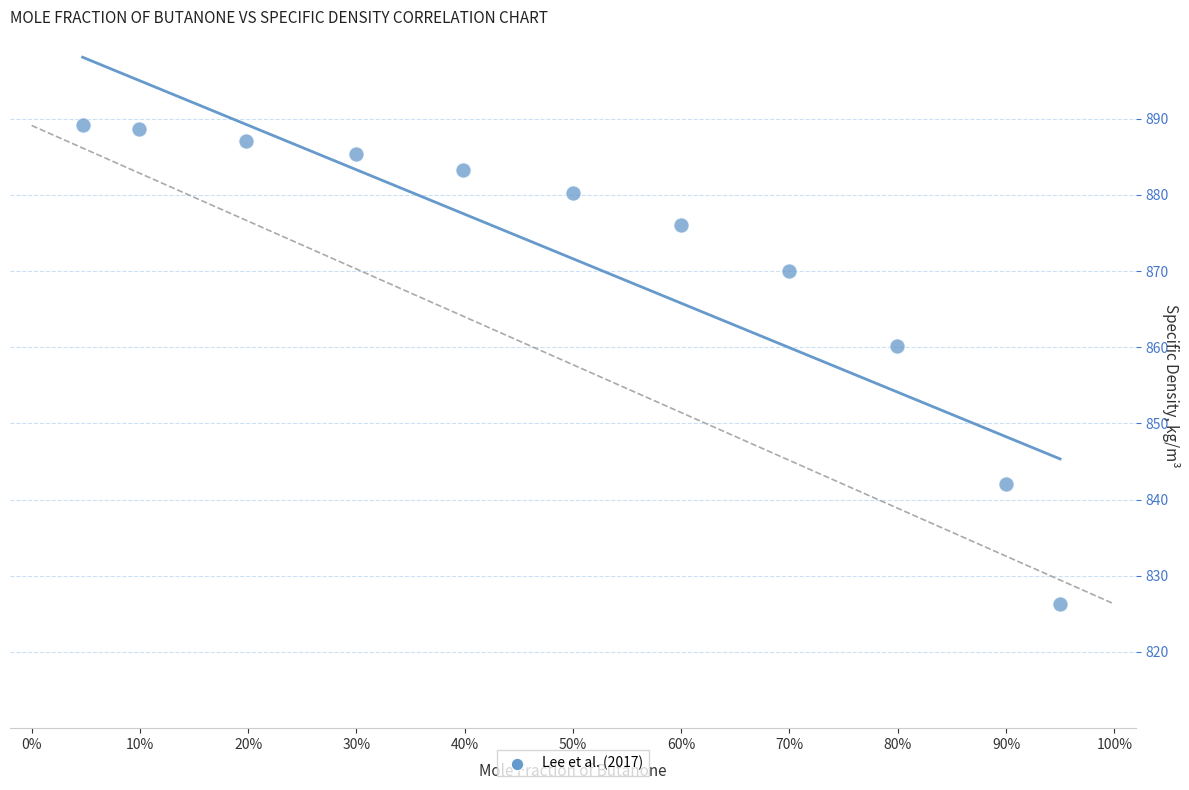

What Y value in the scatter plot is closest to 857?

860.1